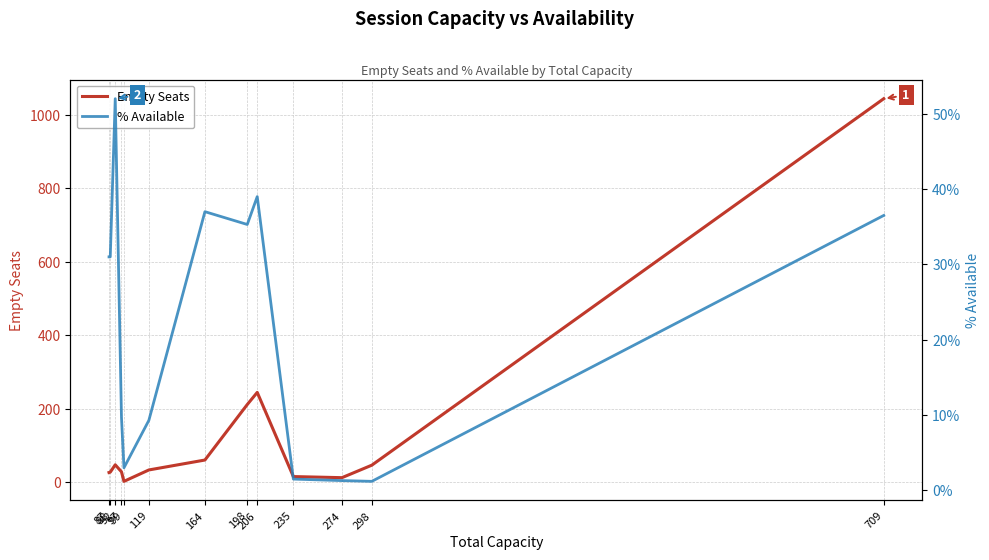

True or false: % Available and Empty Seats intersect in this chart.

True